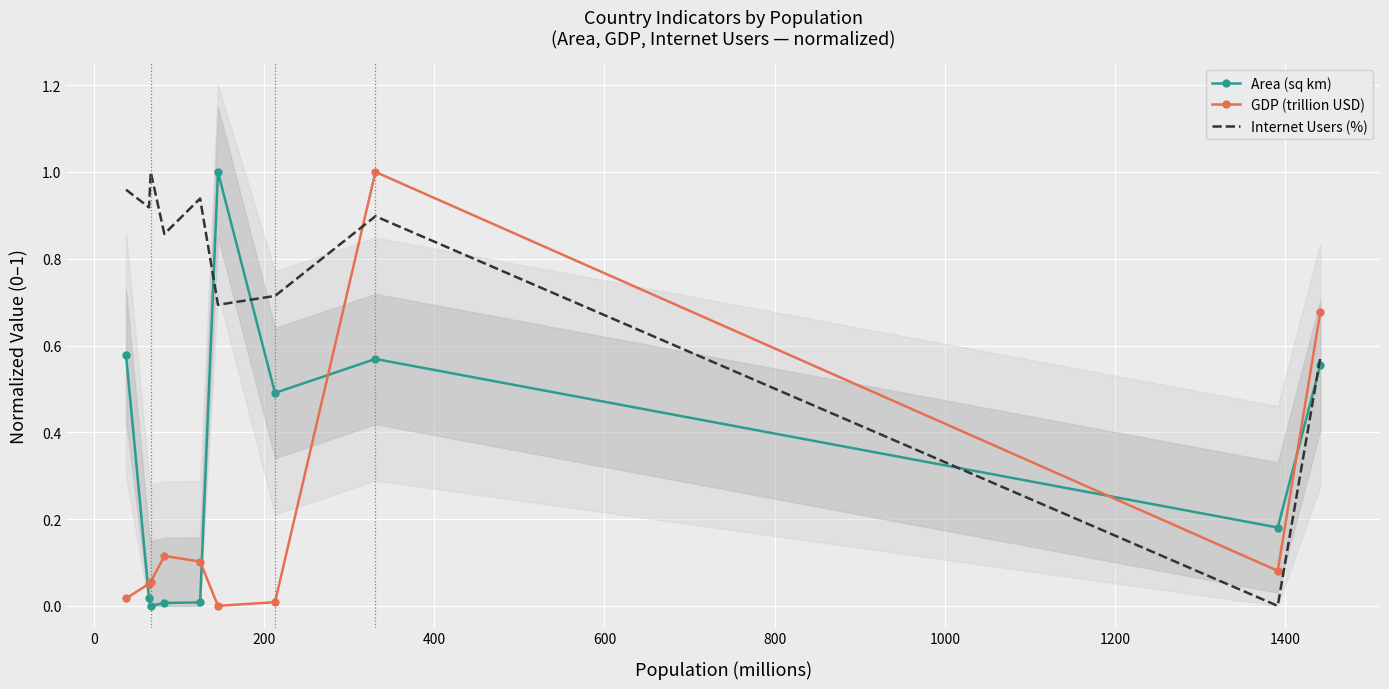

After their last crossing, which series has the higher values: Area (sq km) or GDP (trillion USD)?

GDP (trillion USD)